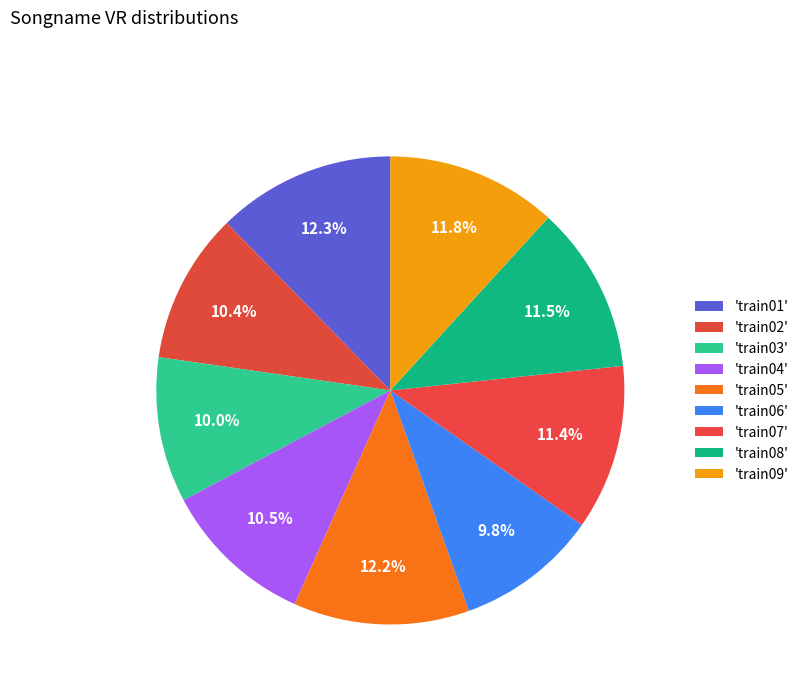

Rank the categories by value from highest to lowest.

train01, train05, train09, train08, train07, train04, train02, train03, train06